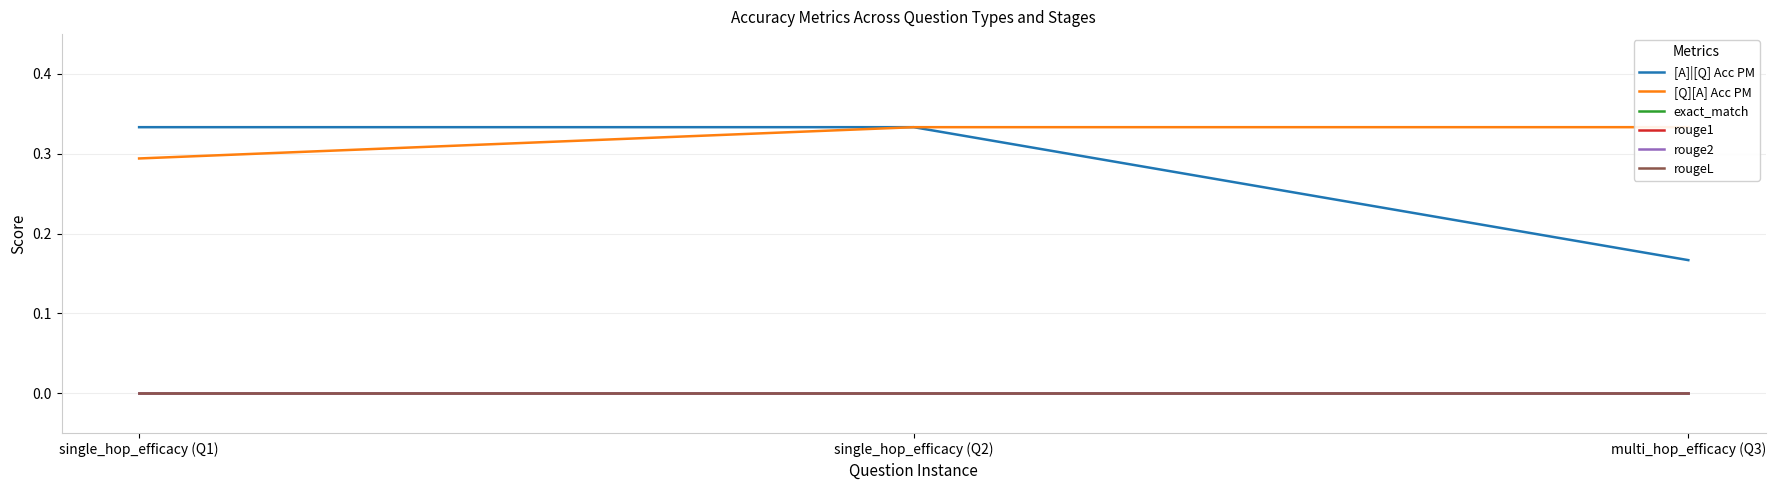

Is this an area chart (filled region under the line)?

No